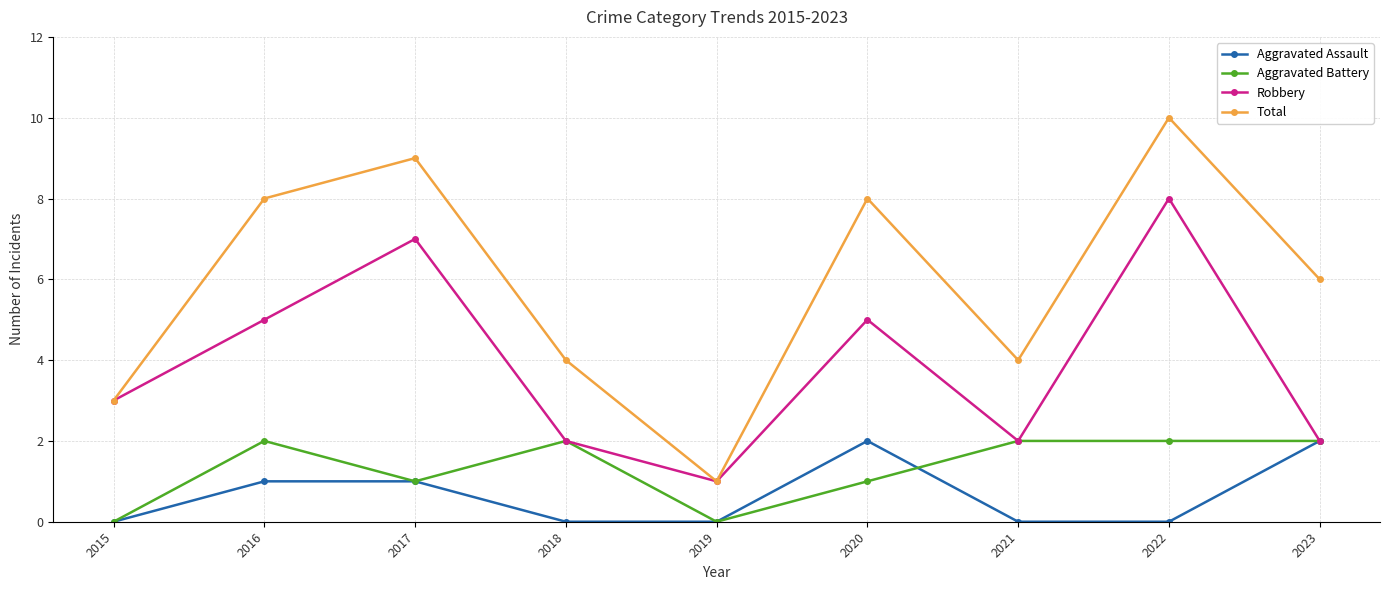

Where is the first local maximum for Total?

2017